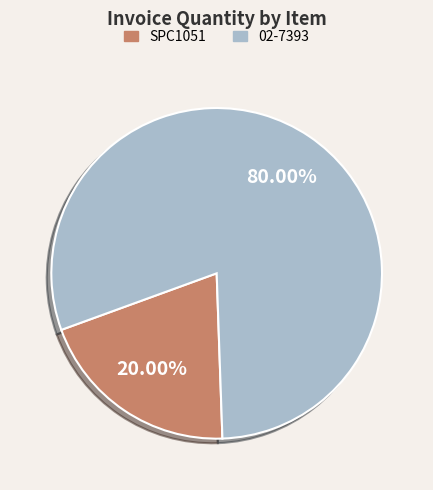

Rank the categories by value from highest to lowest.

02-7393, SPC1051